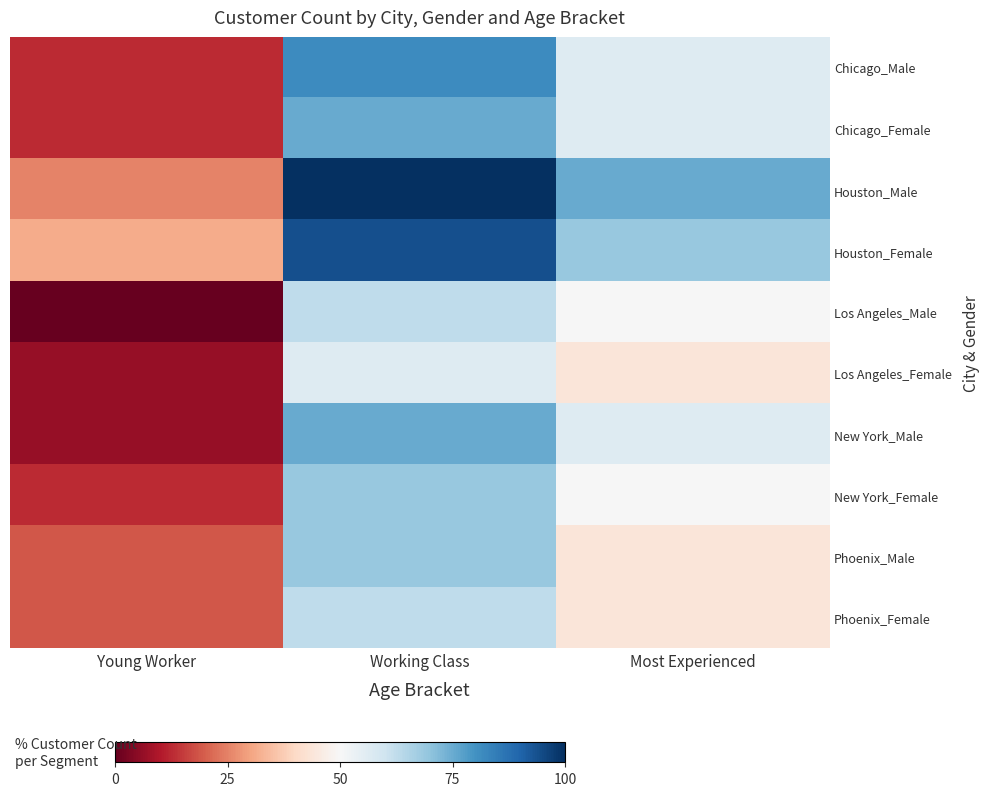

At Most Experienced, list the series in order from smallest to largest.

Los Angeles_Female, Phoenix_Male, Phoenix_Female, Los Angeles_Male, New York_Female, Chicago_Male, Chicago_Female, New York_Male, Houston_Female, Houston_Male